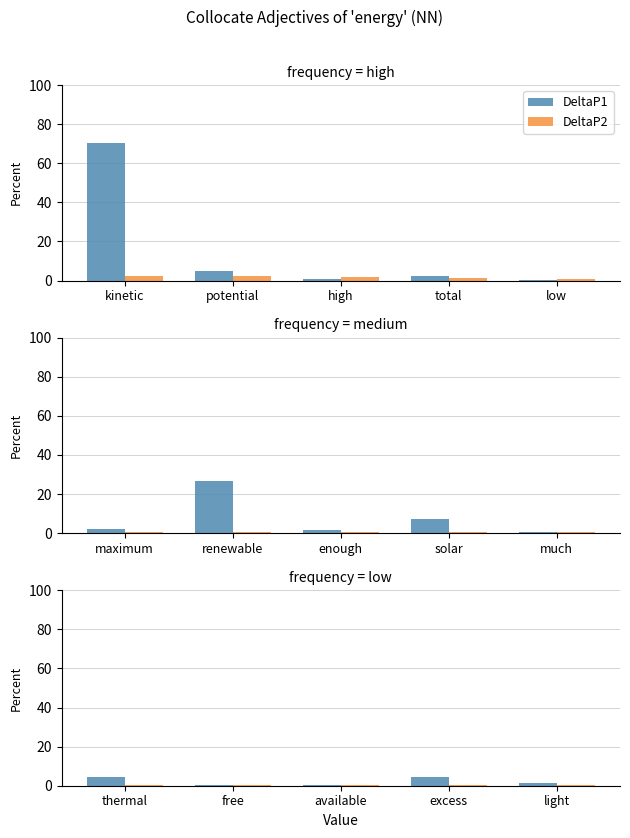

Are the bars horizontal?

No